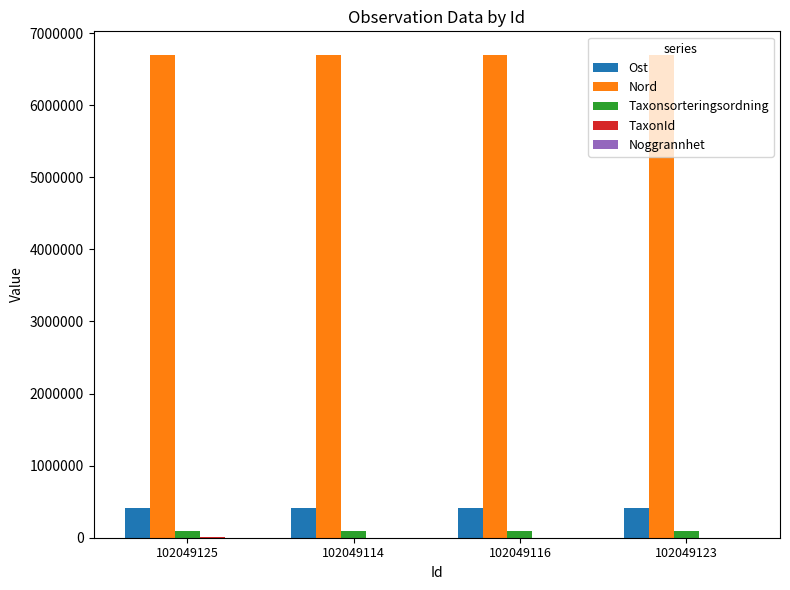

Is the value of Nord at 102049125 greater than the value of Taxonsorteringsordning at 102049116?

Yes